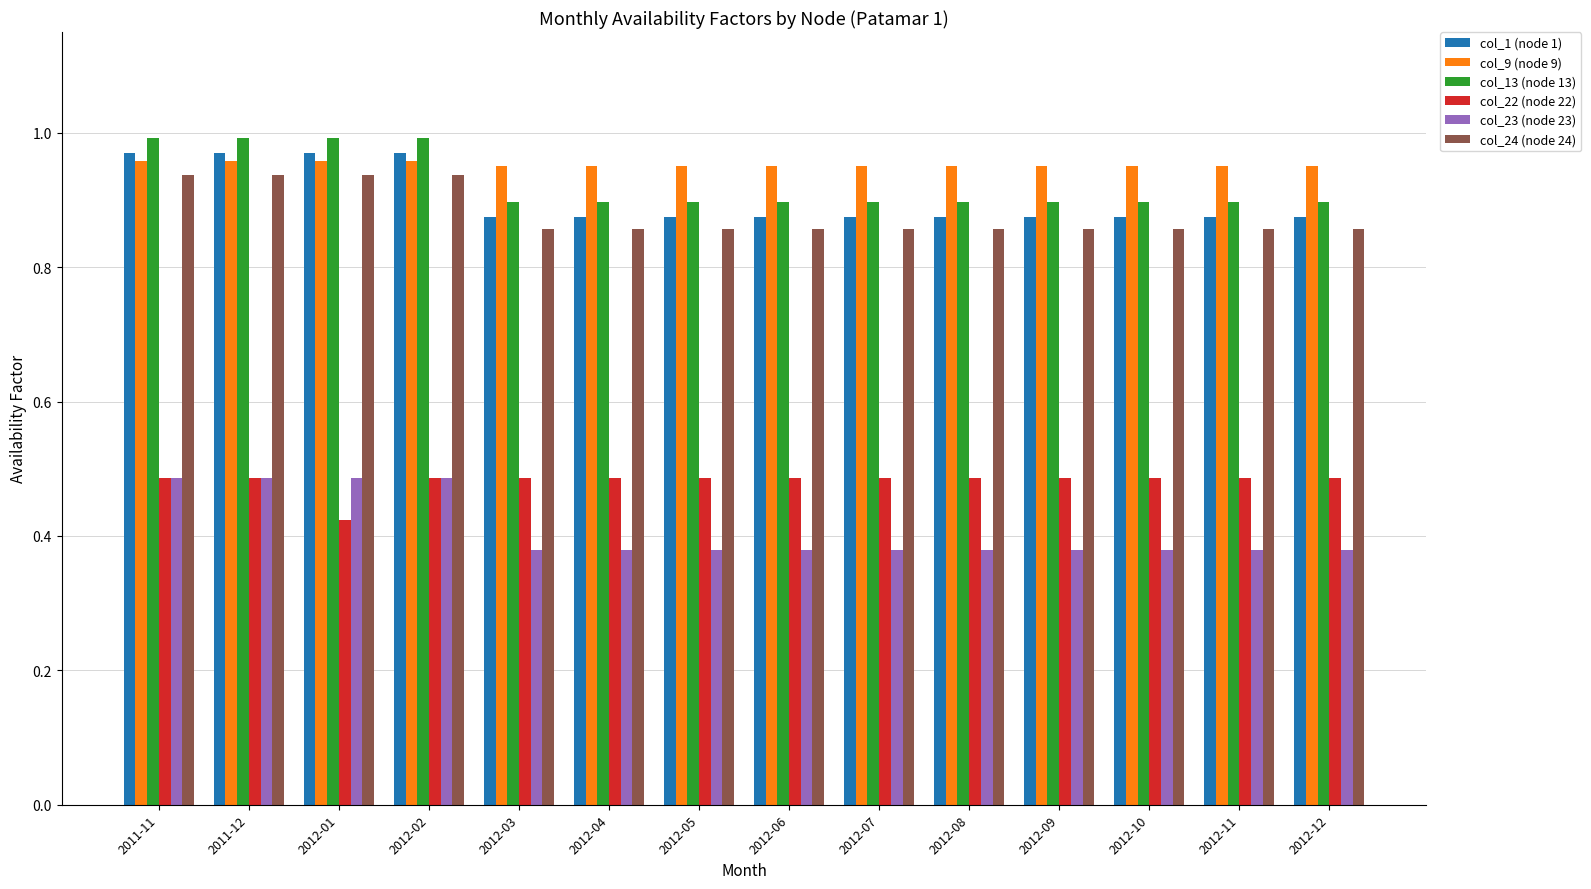

What is the label of the 7th bar from the right?

2012-06